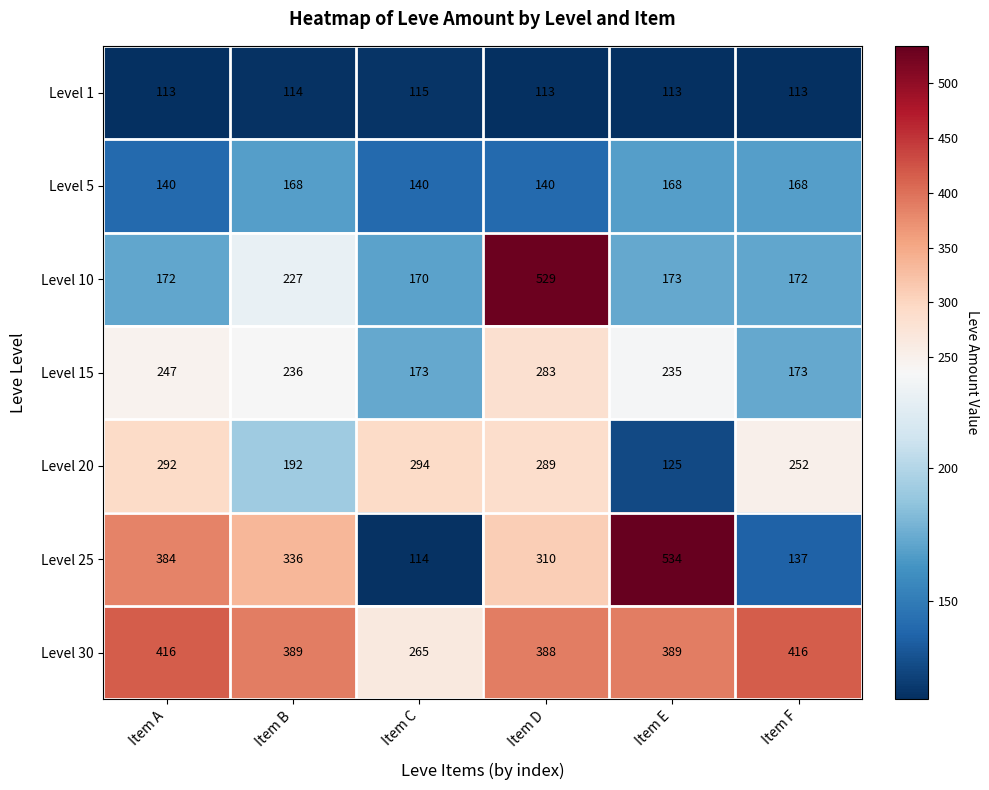

What is the sum of all Level 15 values?

1347